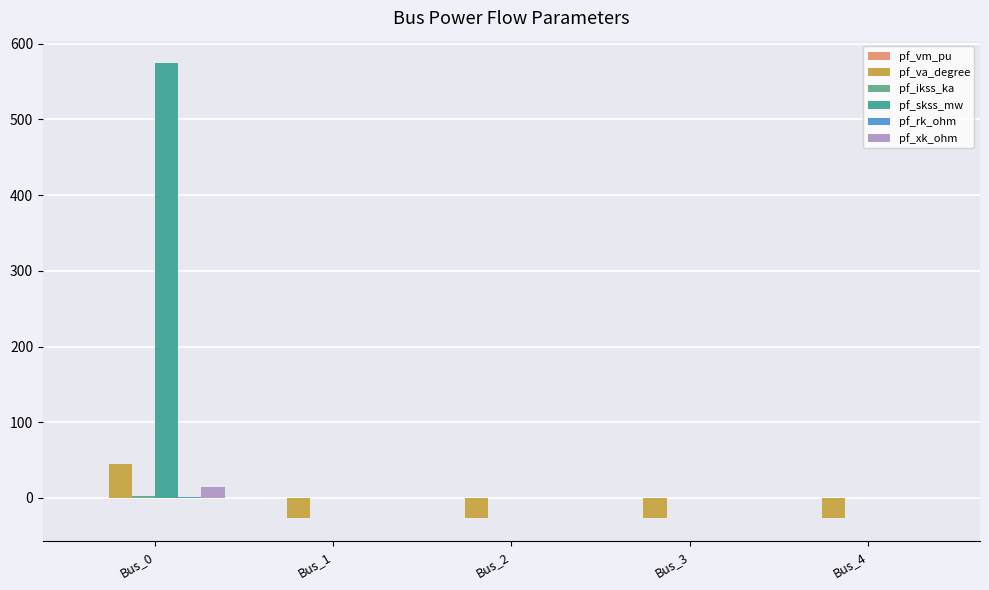

What is the average value of the pf_skss_mw series?

114.8